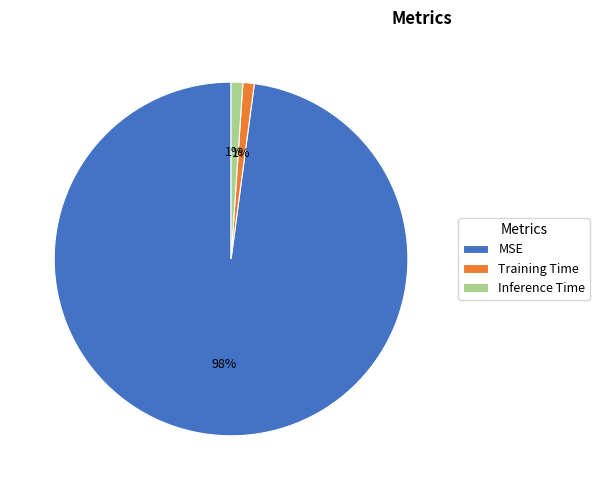

Which slice is the largest?

MSE